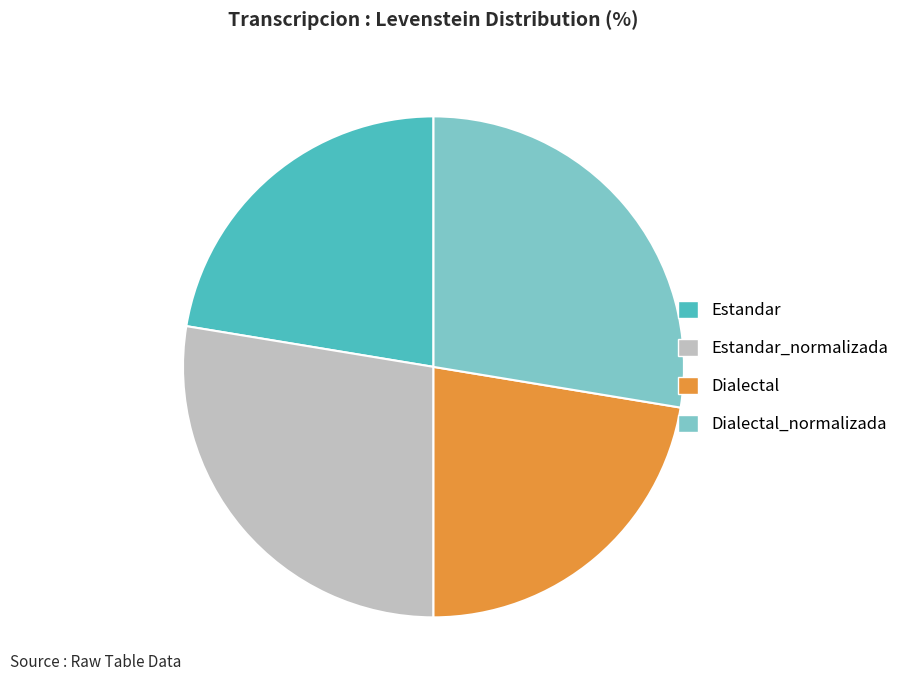

What is the ratio of the value at Estandar to the value at Dialectal_normalizada?

0.8